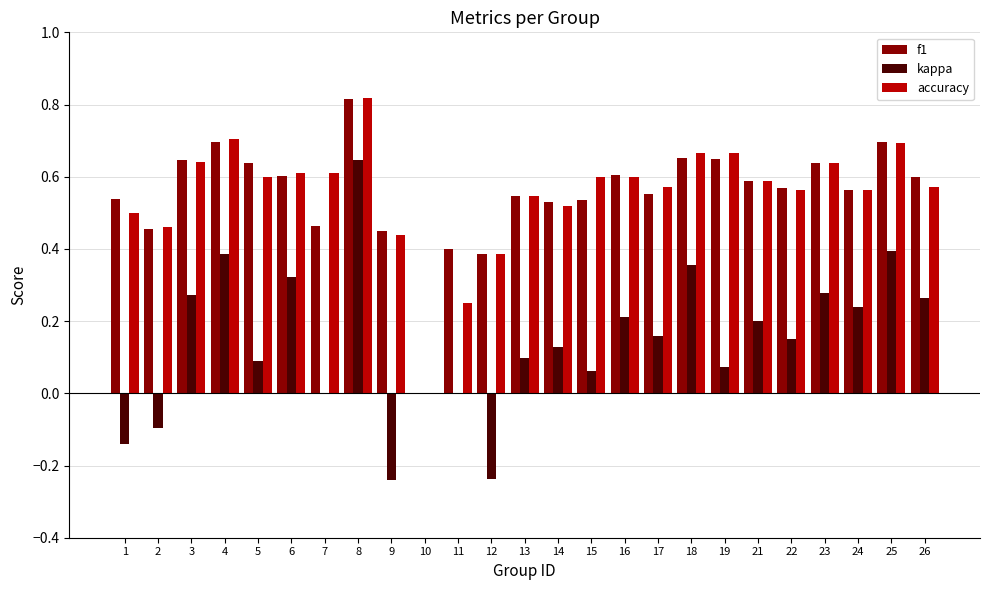

Which series changed the most between 6 and 14?

kappa